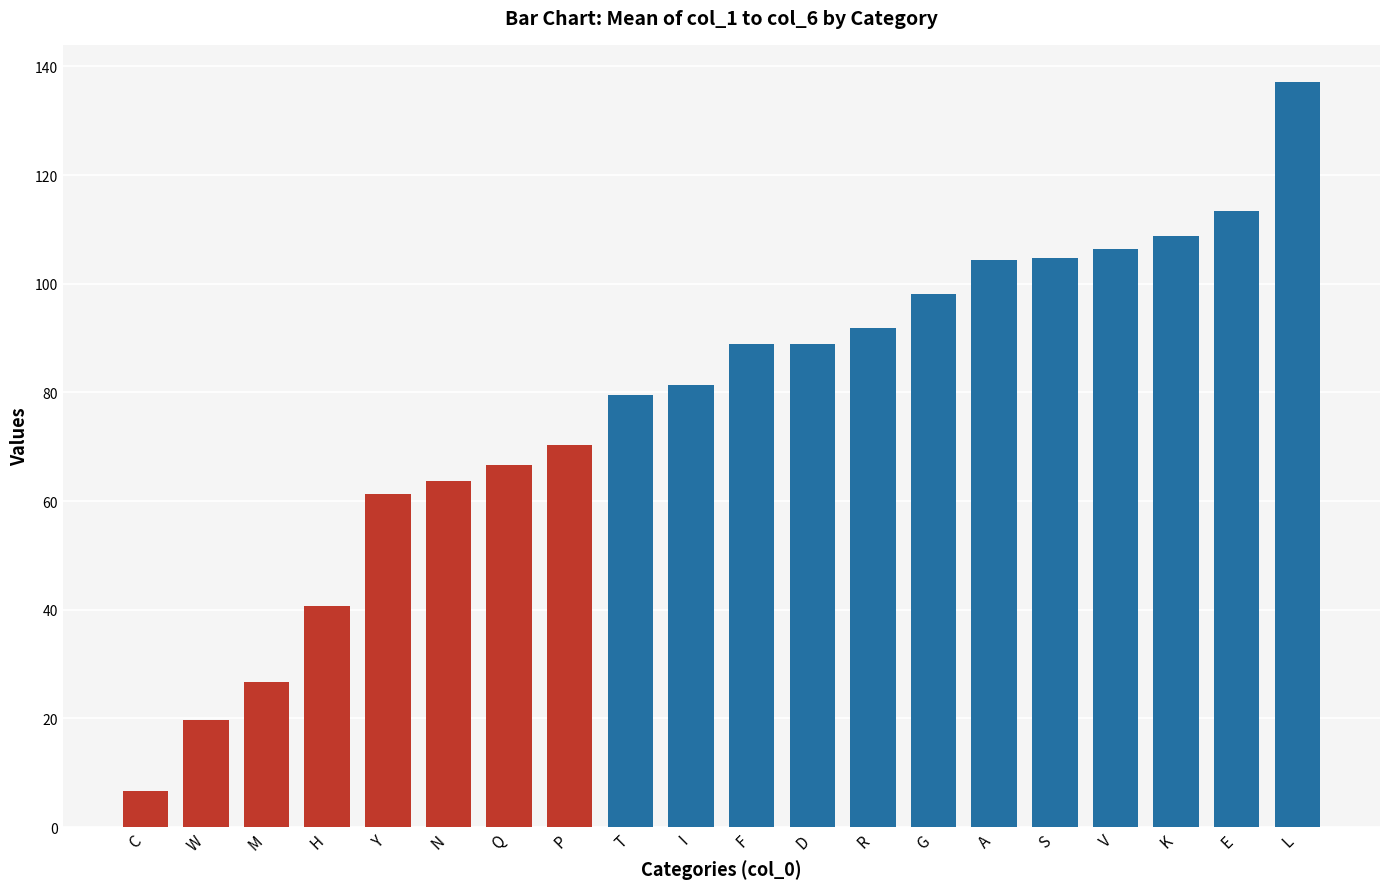

Count the number of categories in the chart.

20